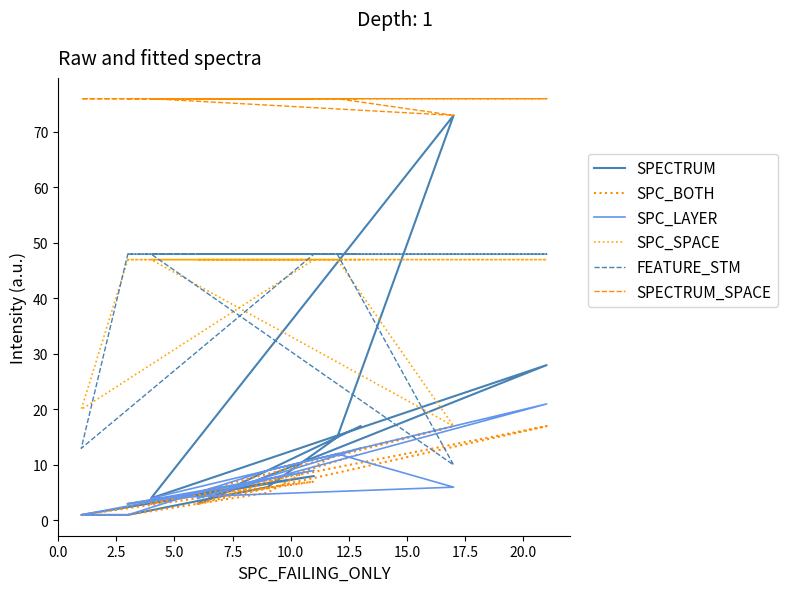

Rank the series by their maximum value, from highest to lowest.

SPECTRUM_SPACE, SPECTRUM, FEATURE_STM, SPC_SPACE, SPC_LAYER, SPC_BOTH